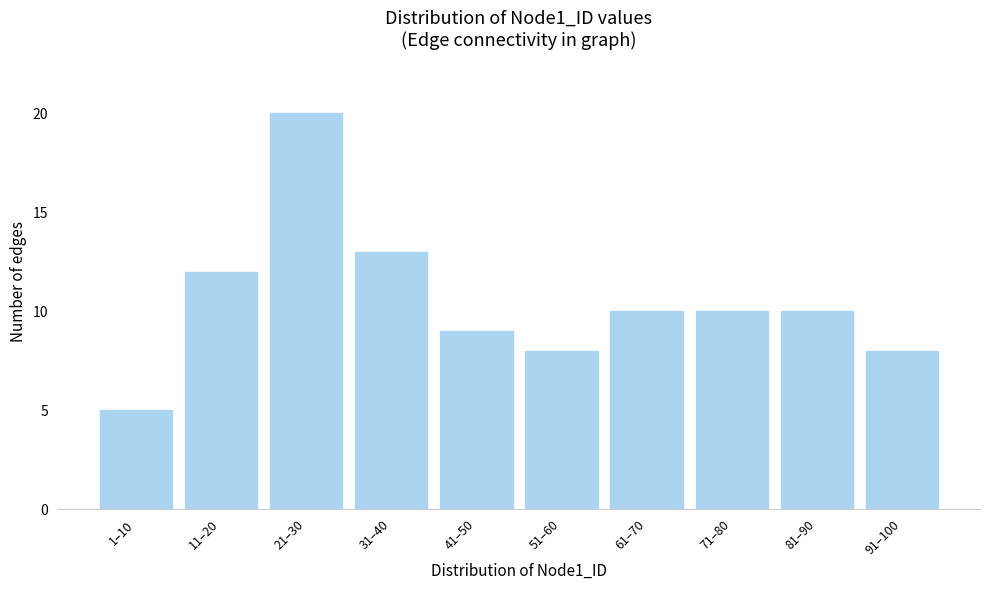

Reading right to left, transcribe all the data shown in this chart.

8	10	10	10	8	9	13	20	12	5